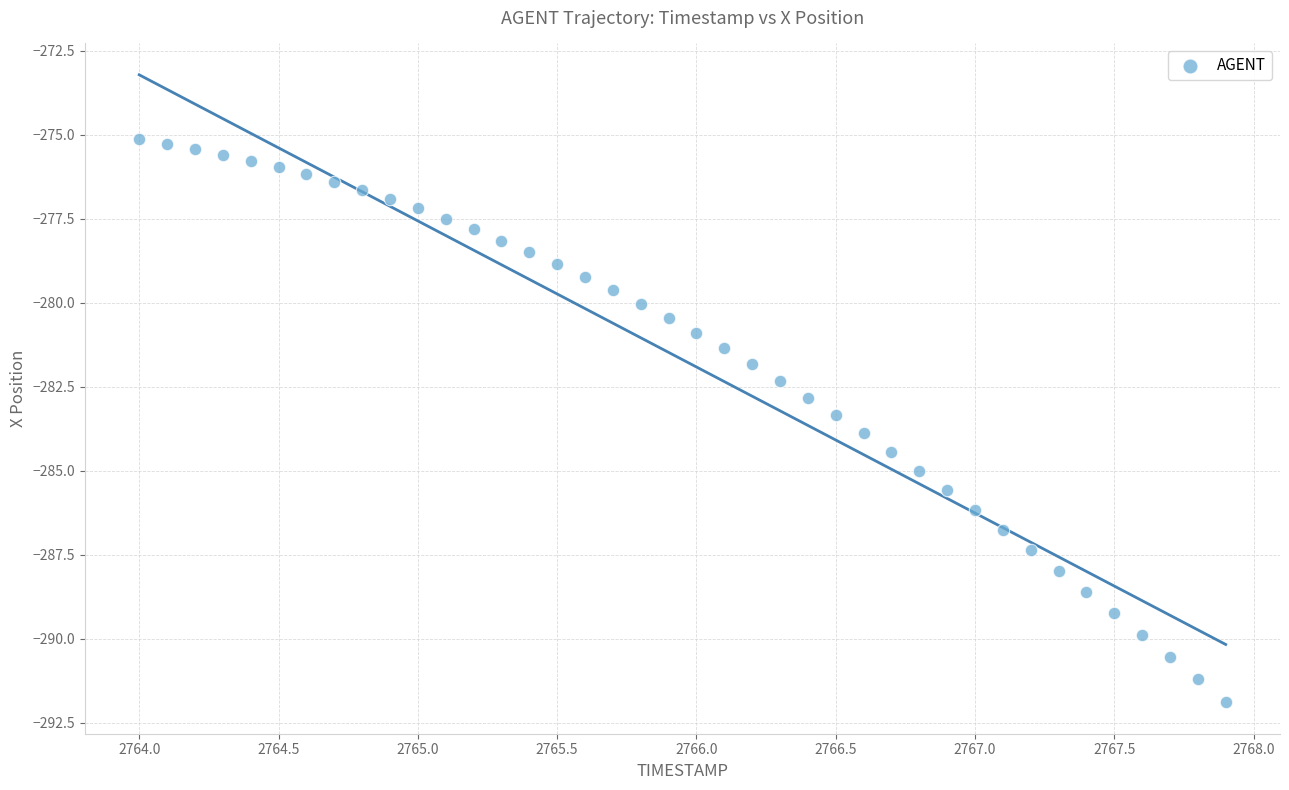

What is the range of Y values (max minus min)?

16.8